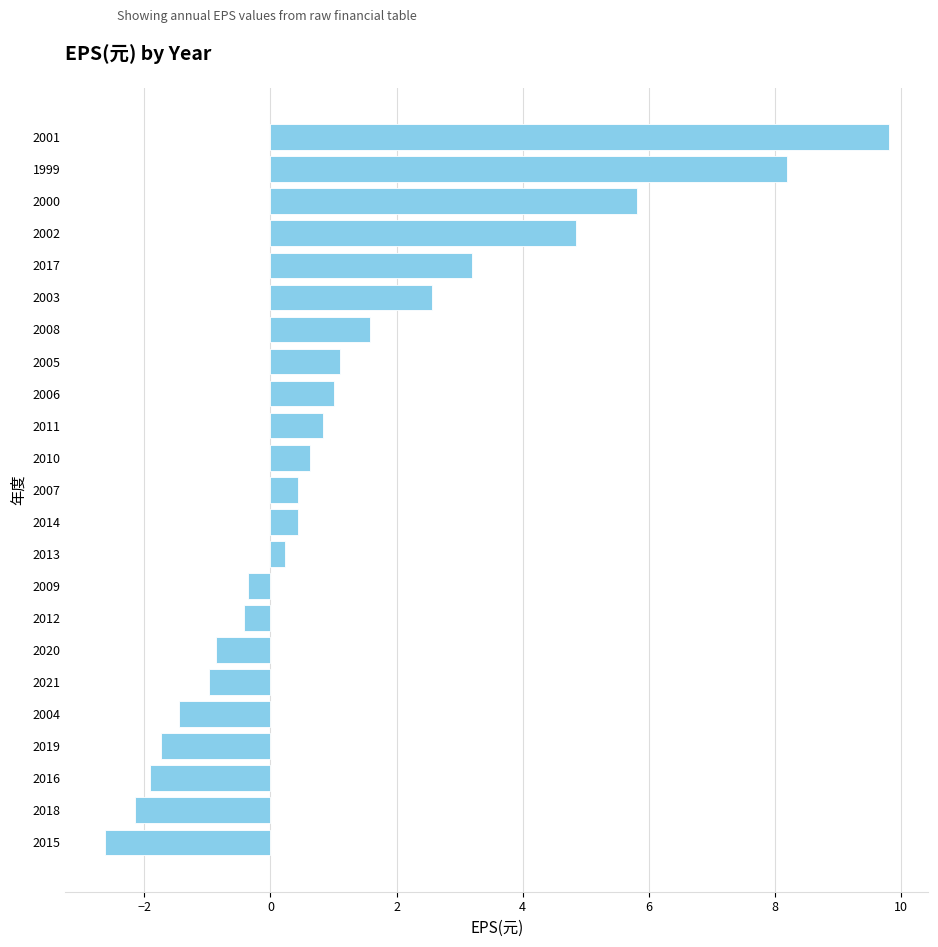

Reading bottom to top, list all the values displayed in this chart.

2015=-2.6	2018=-2.1	2016=-1.9	2019=-1.7	2004=-1.4	2021=-1.0	2020=-0.9	2012=-0.4	2009=-0.4	2013=0.2	2014=0.4	2007=0.4	2010=0.6	2011=0.8	2006=1.0	2005=1.1	2008=1.6	2003=2.6	2017=3.2	2002=4.8	2000=5.8	1999=8.2	2001=9.8